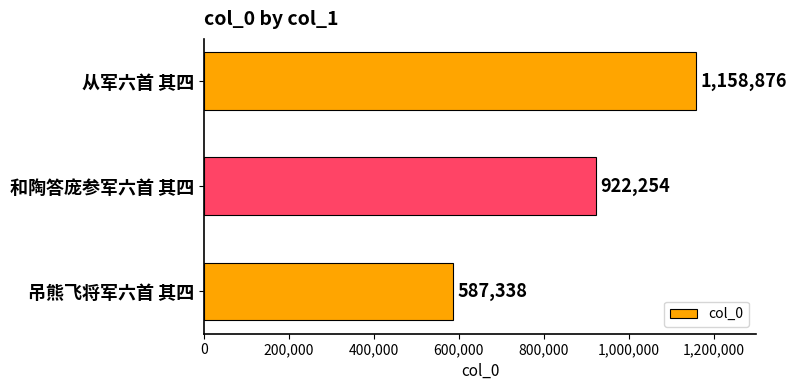

How many values are between 587338 and 1158876?

3